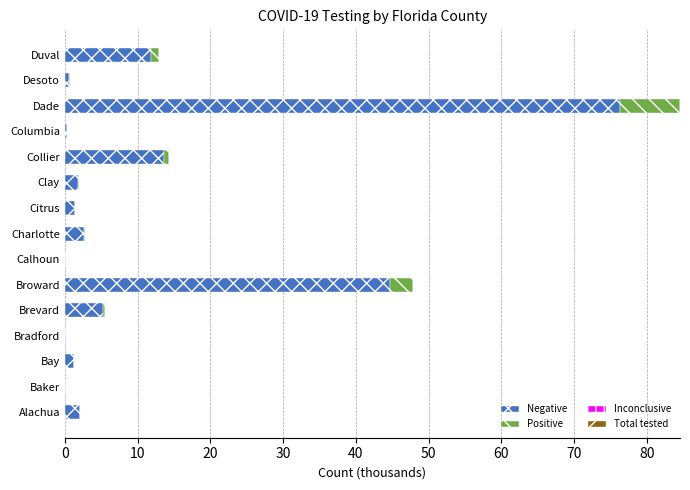

At which category is the sum across all series the highest?

Dade